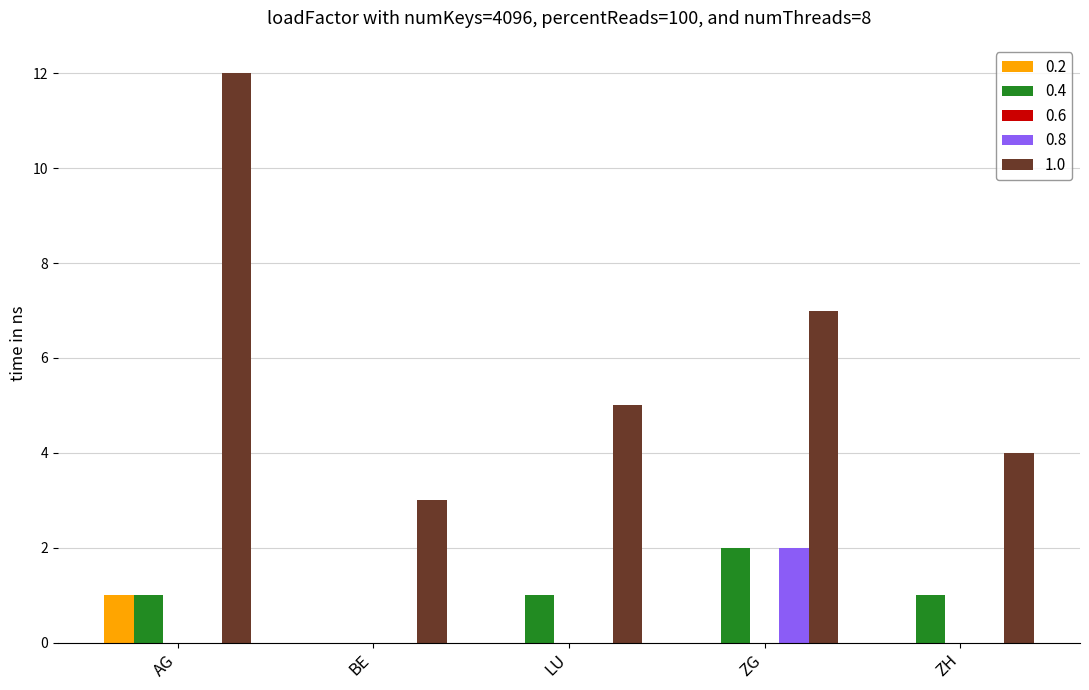

Is it true that 0.8 equals 2 at ZG?

True